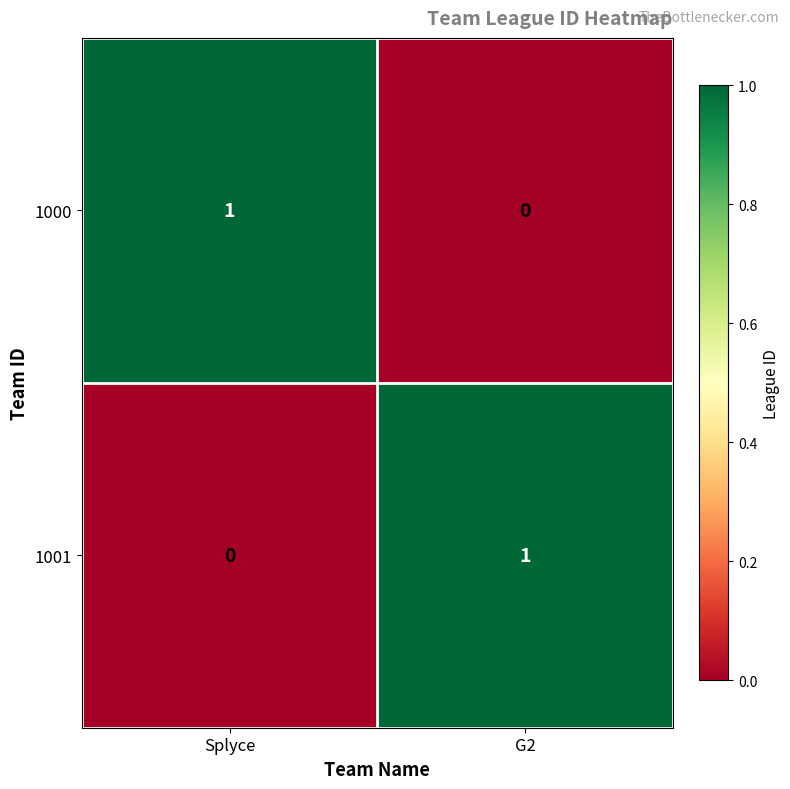

At which label is 1001 closest to 0?

Splyce